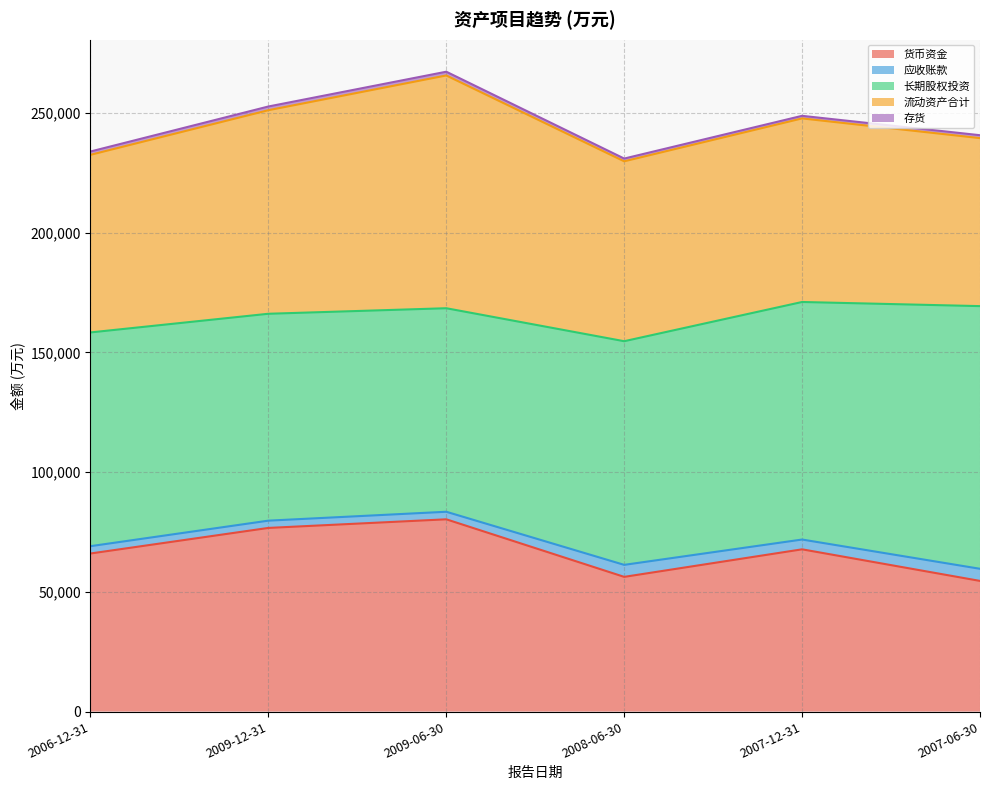

At 2008-06-30, list the series in order from smallest to largest.

存货, 应收账款, 货币资金, 流动资产合计, 长期股权投资